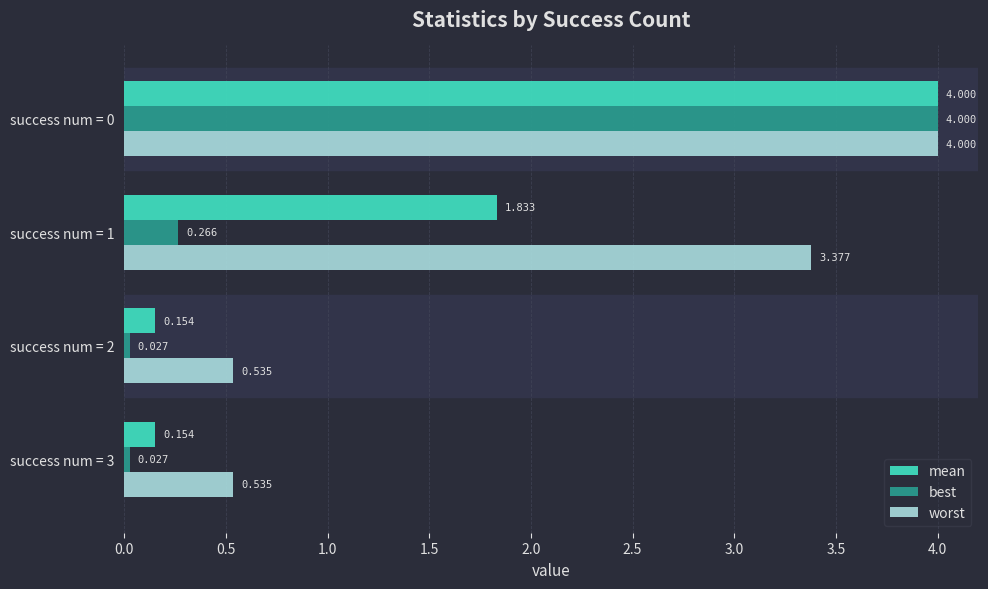

Is the value of worst at success num = 3 greater than the value of best at success num = 3?

Yes